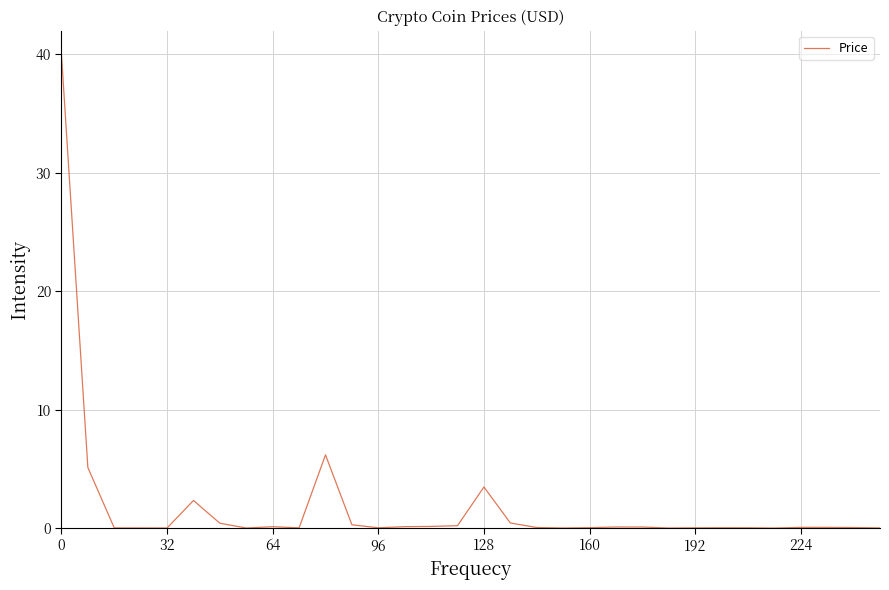

What is the difference between the maximum and minimum values?

40.0